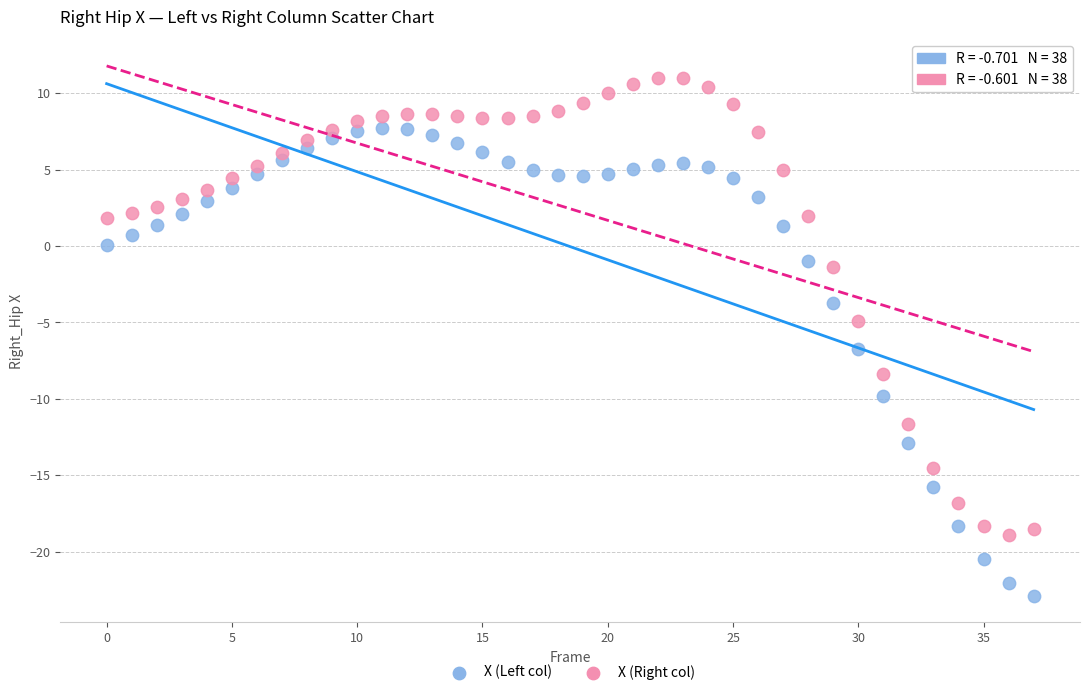

What are all the series names shown in the legend?

X (Left col), X (Right col)